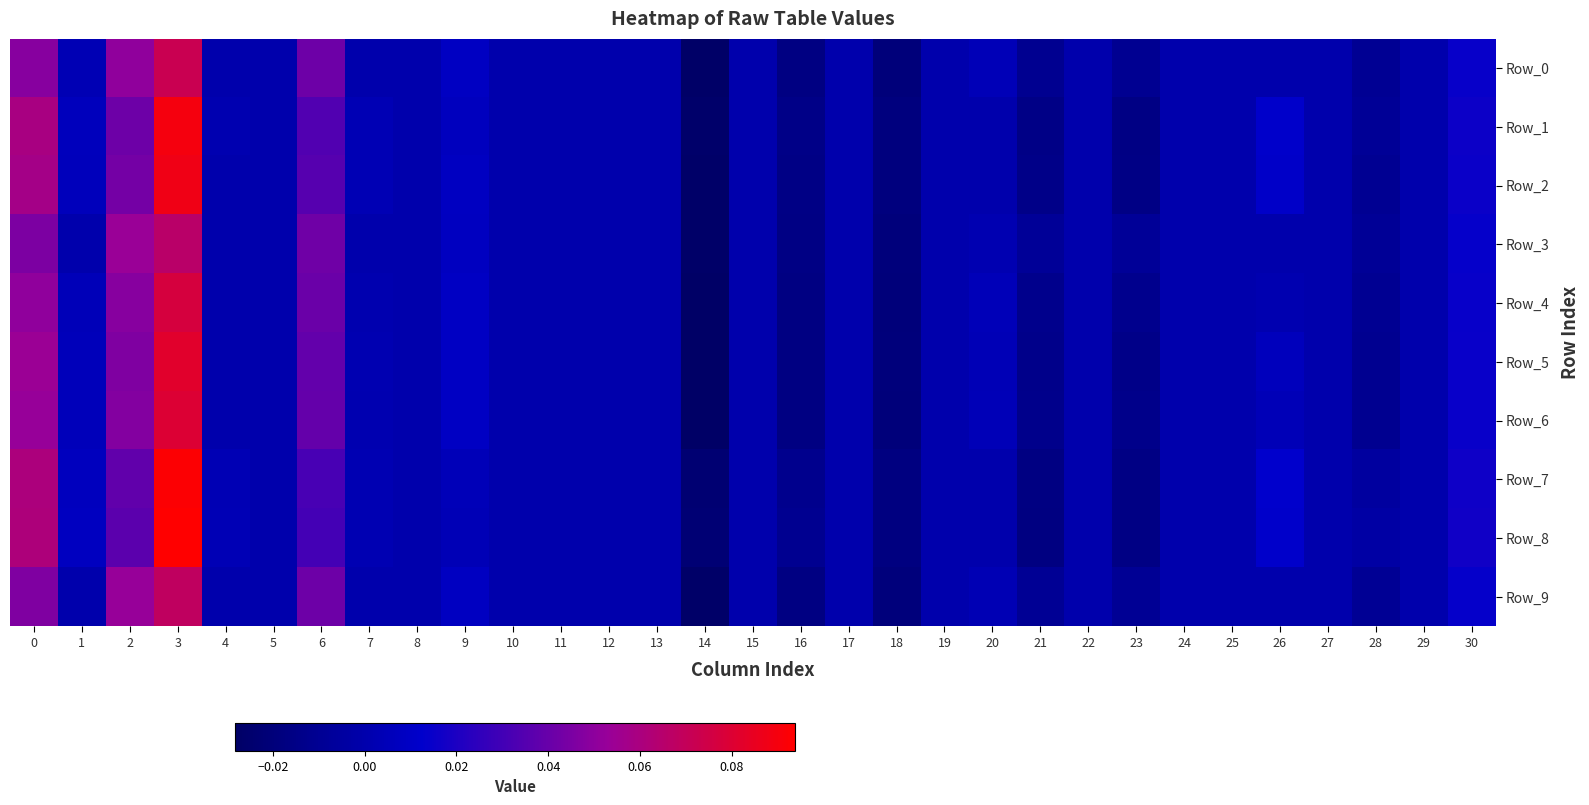

Between 29 and 27, which is larger?

29